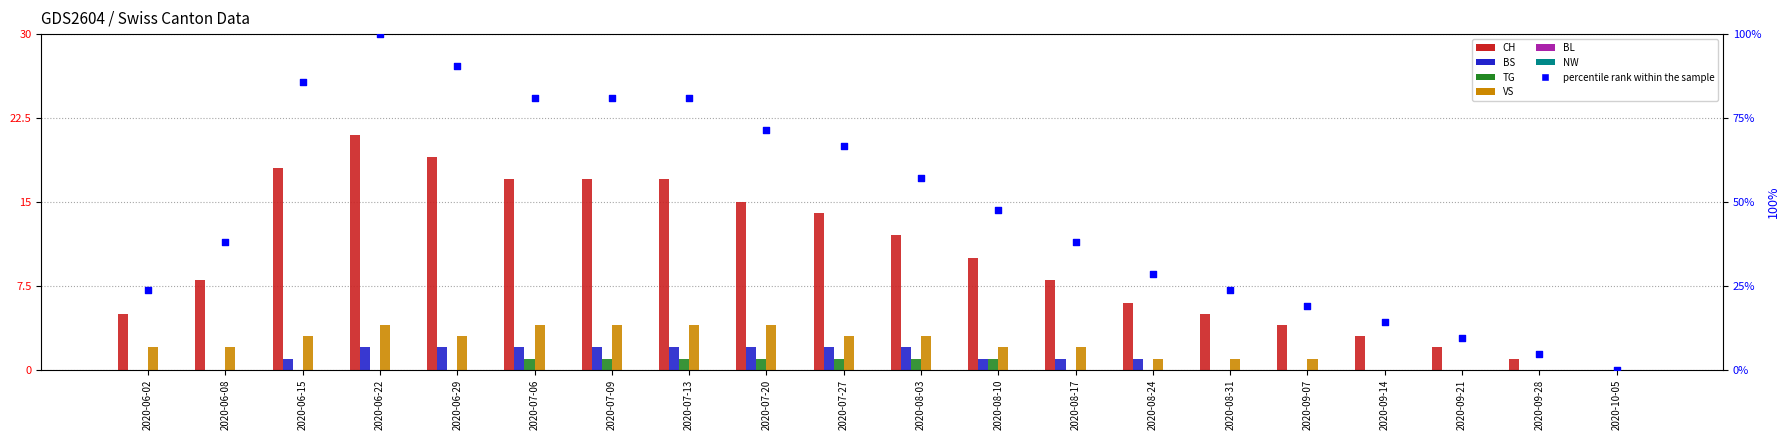

Which series has the widest spread of Y values?

CH